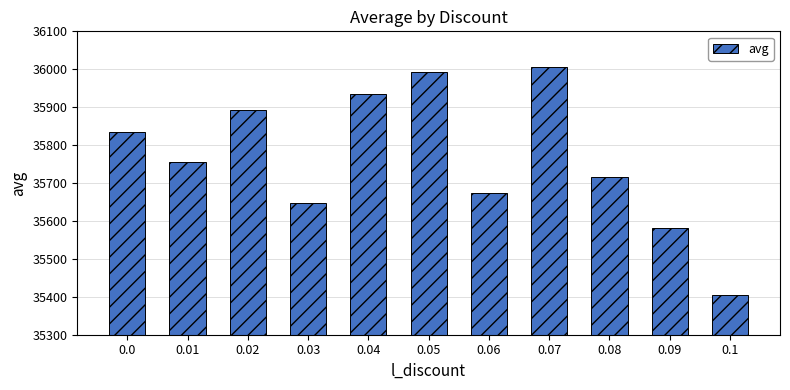

List the labels in order of value, largest first.

0.07, 0.05, 0.04, 0.02, 0.0, 0.01, 0.08, 0.06, 0.03, 0.09, 0.1